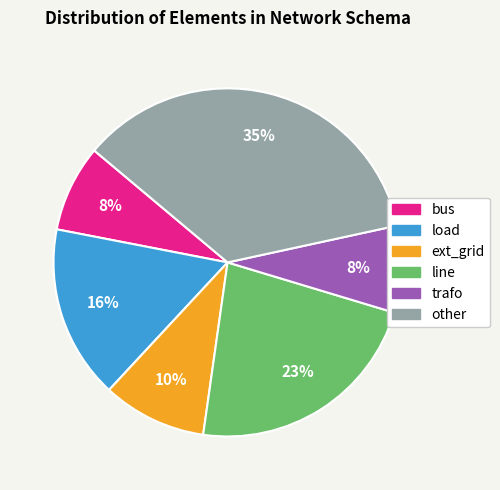

Which has a higher value, other or bus?

other